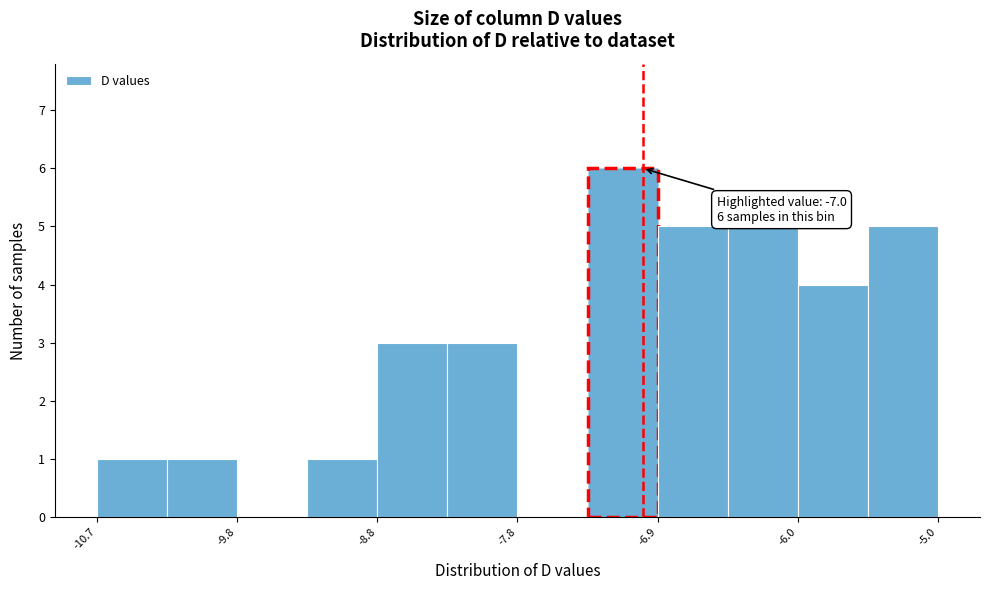

Which range on the x-axis has the tallest bar?

-7.4 to -6.9